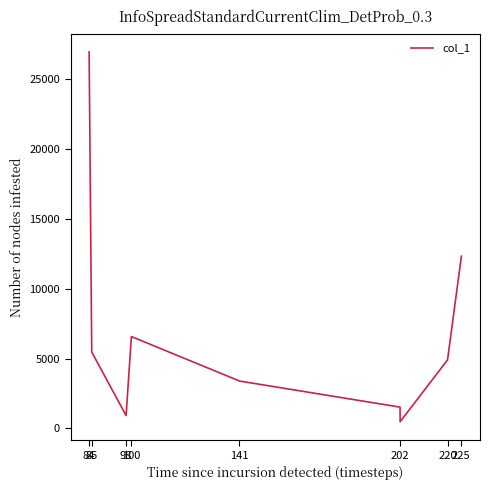

What is the difference between the maximum and minimum values?

26492.7